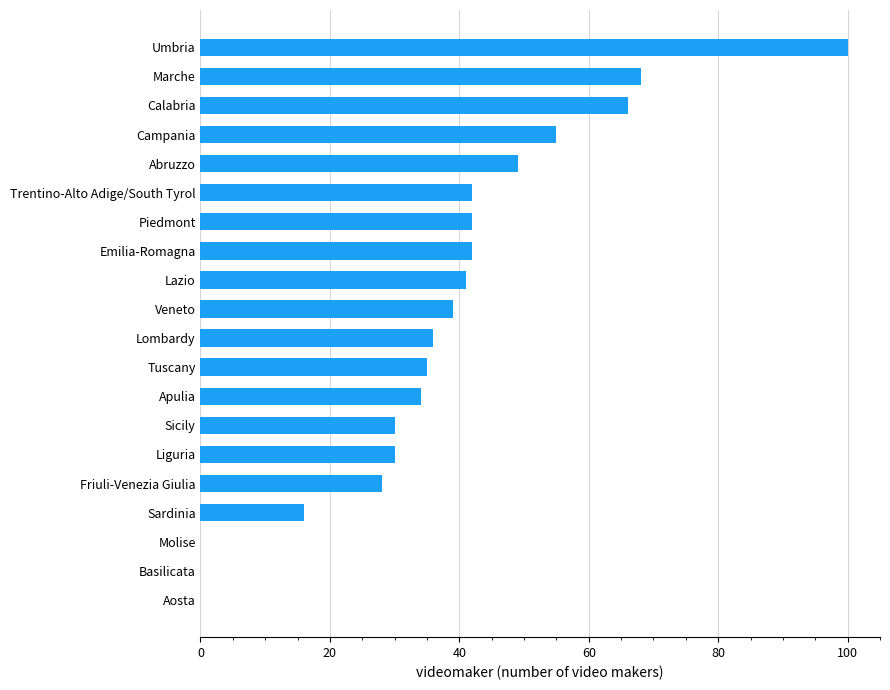

What is the sum of the values at Veneto and Apulia?

73